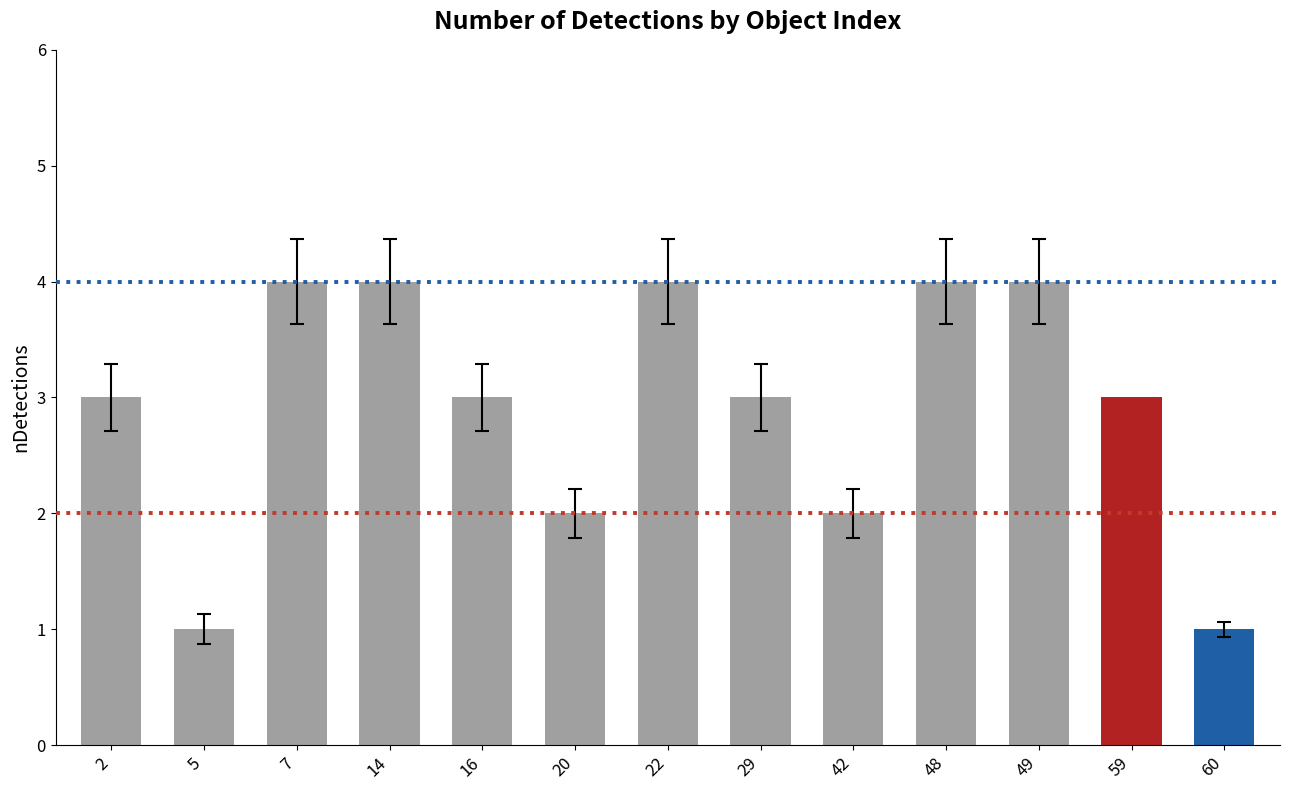

The value at 20 is 0. True or false?

False